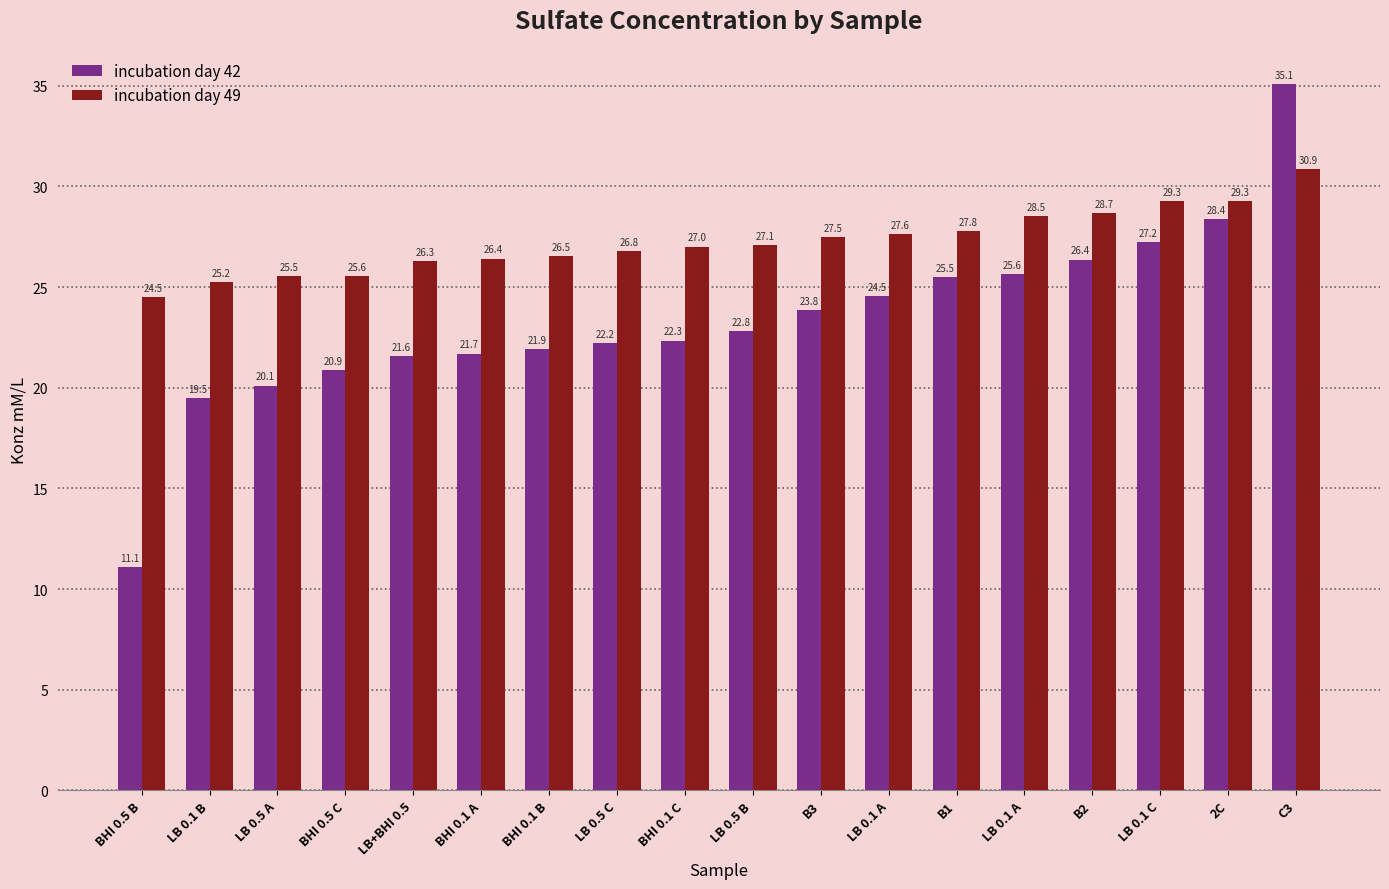

At B1, list the series in order from smallest to largest.

incubation day 42, incubation day 49